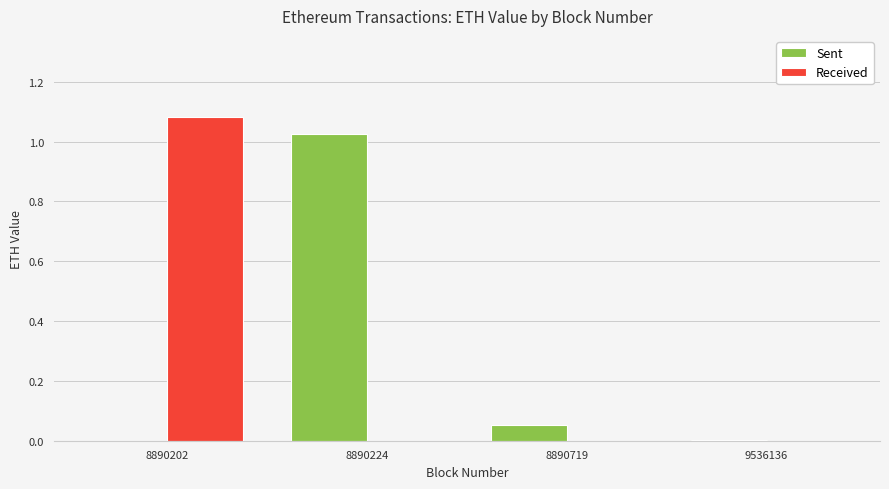

What is the average value of the Received series?

0.3